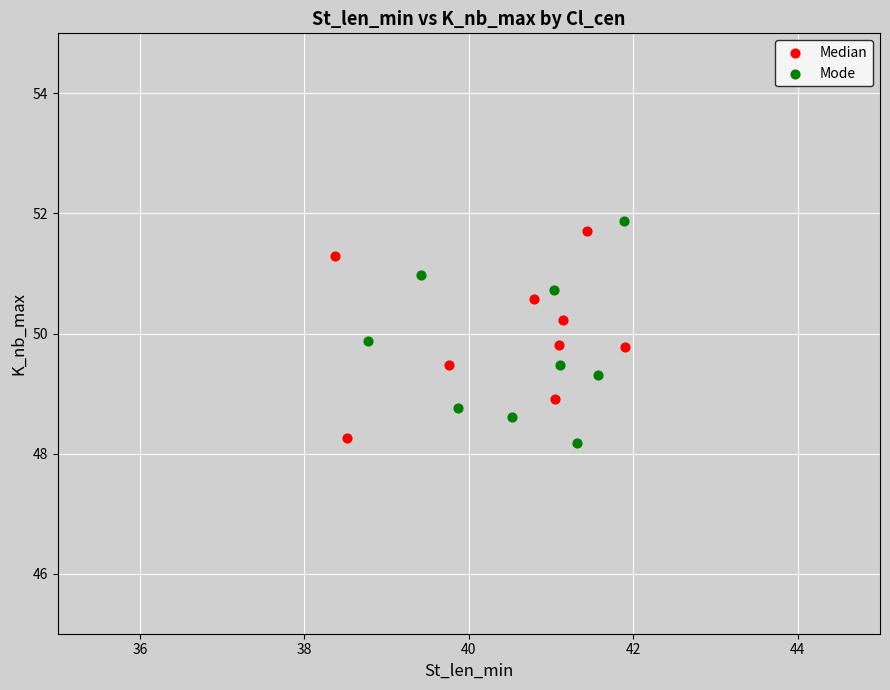

Which series has the widest spread of Y values?

Mode